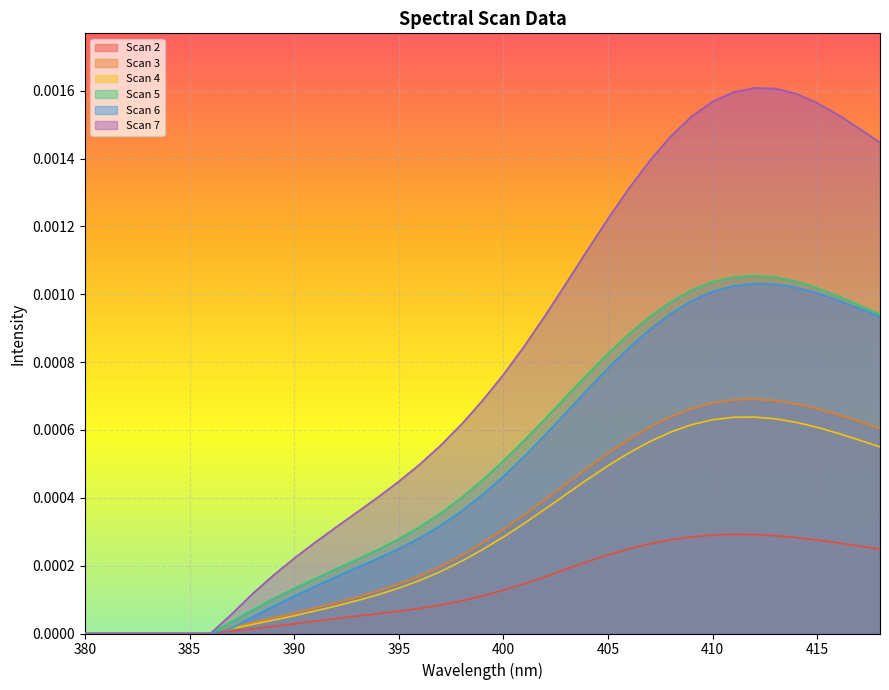

Which series has the largest total across all categories?

Scan 7